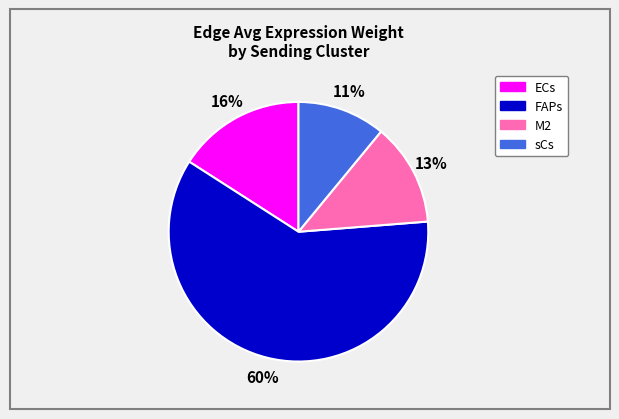

Rank the categories by value from highest to lowest.

FAPs, ECs, M2, sCs